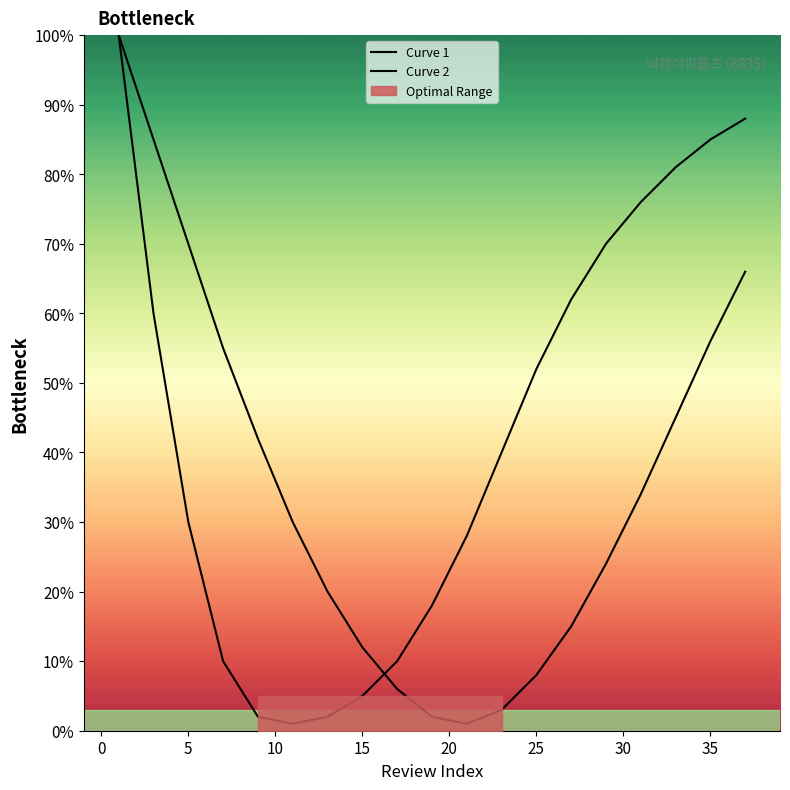

List the series in order of their peak value, highest first.

Curve 1, Curve 2